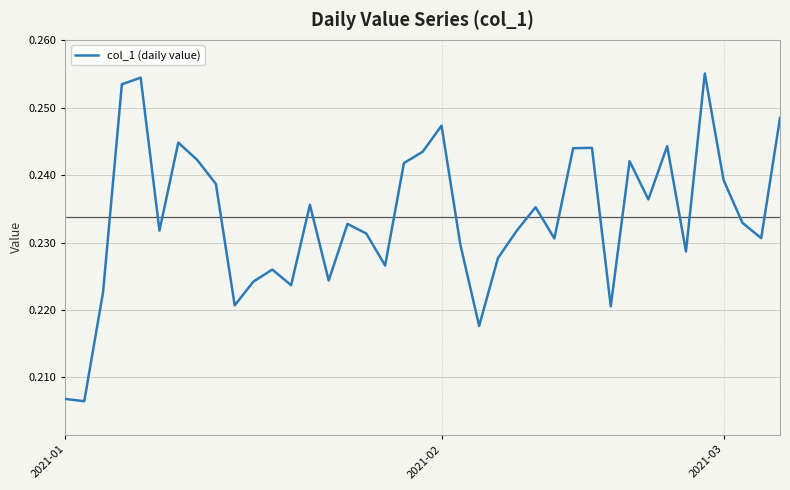

Does the chart have visible grid lines?

Yes